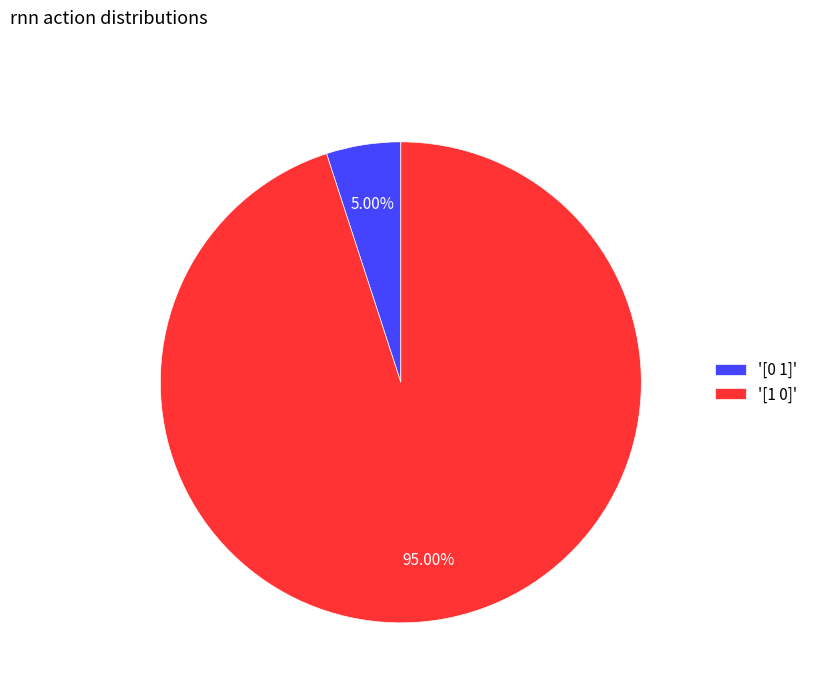

Which slice is the largest?

'[1 0]'